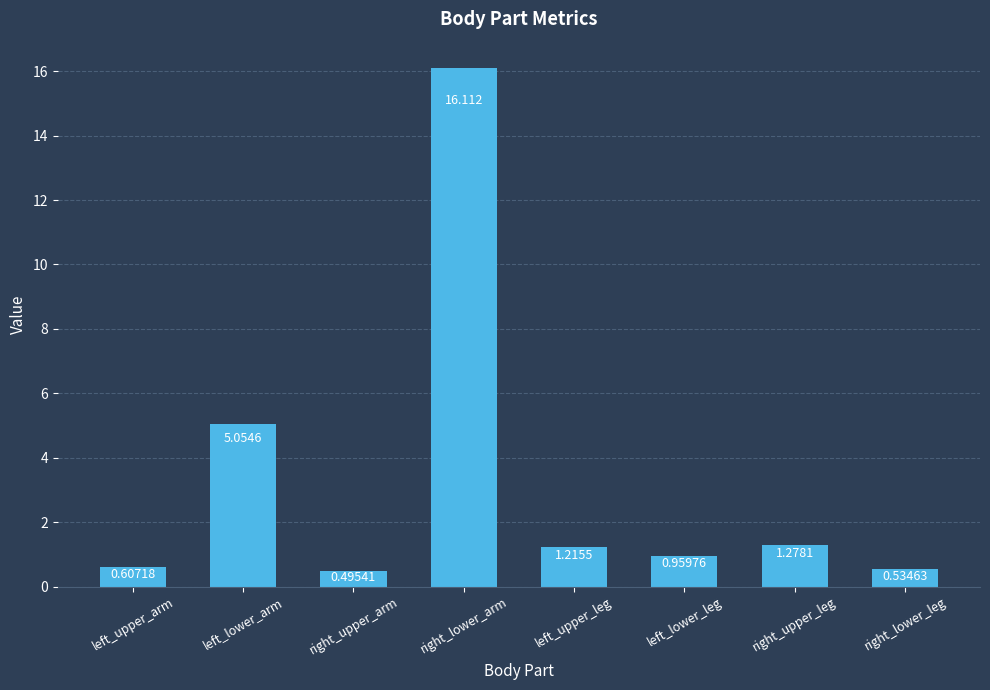

What is the average value?

3.3